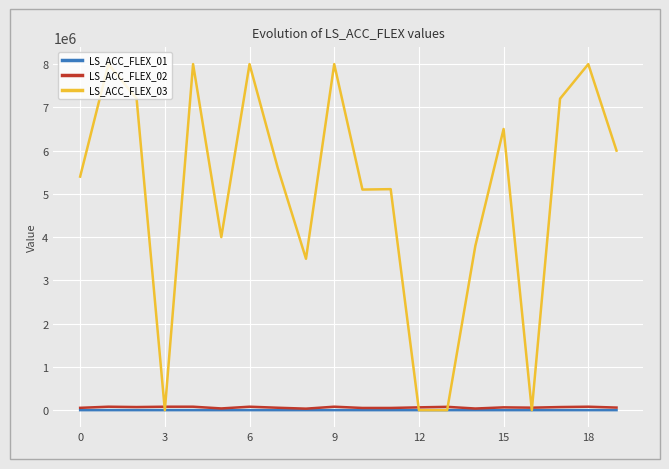

What is the highest value of the LS_ACC_FLEX_03 series?

8001511